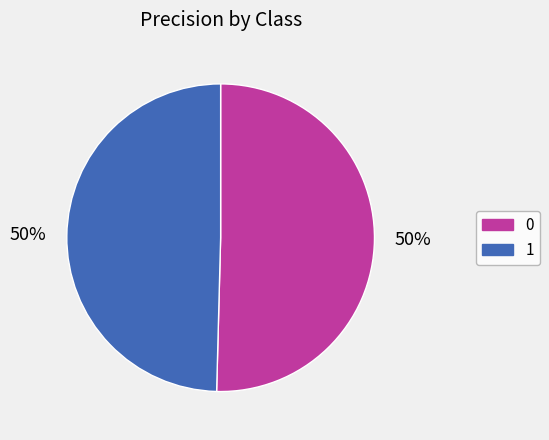

To the nearest percent, what percentage of the pie is 0?

50%